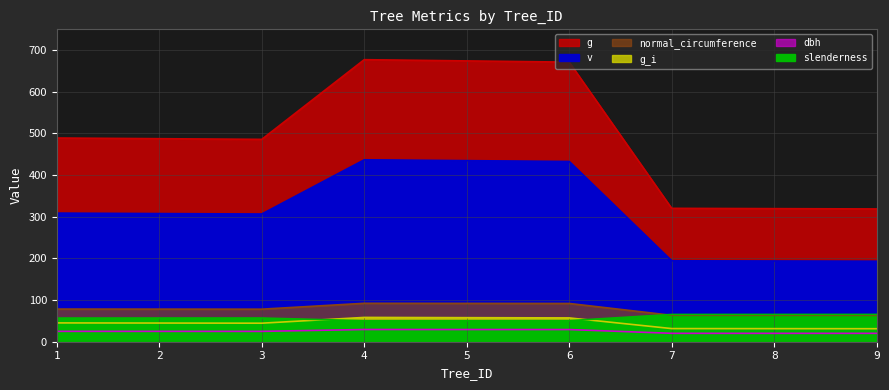

Read the g value at 7.

320.2